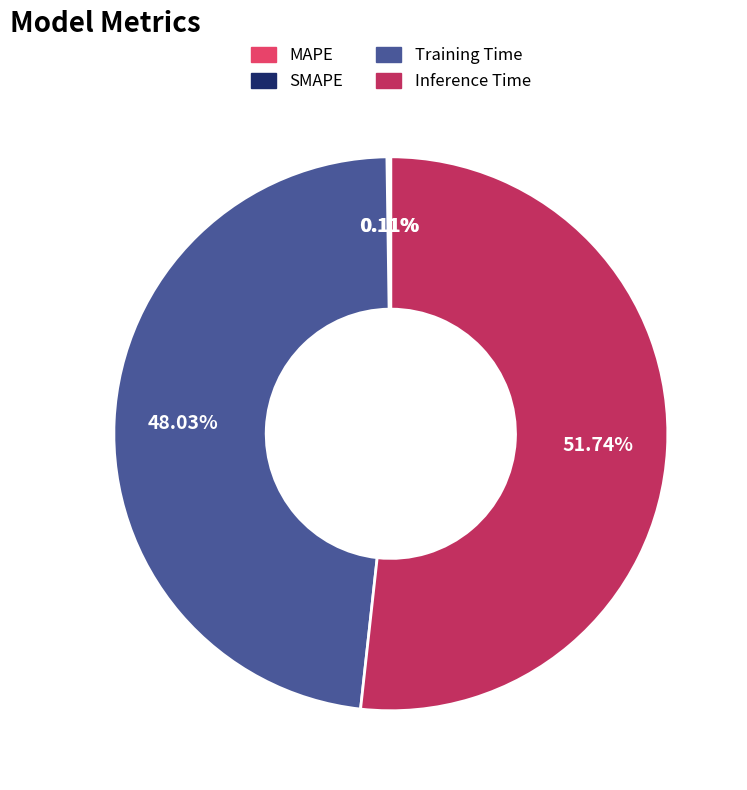

Combined, do Inference Time and Training Time account for over 50%?

Yes